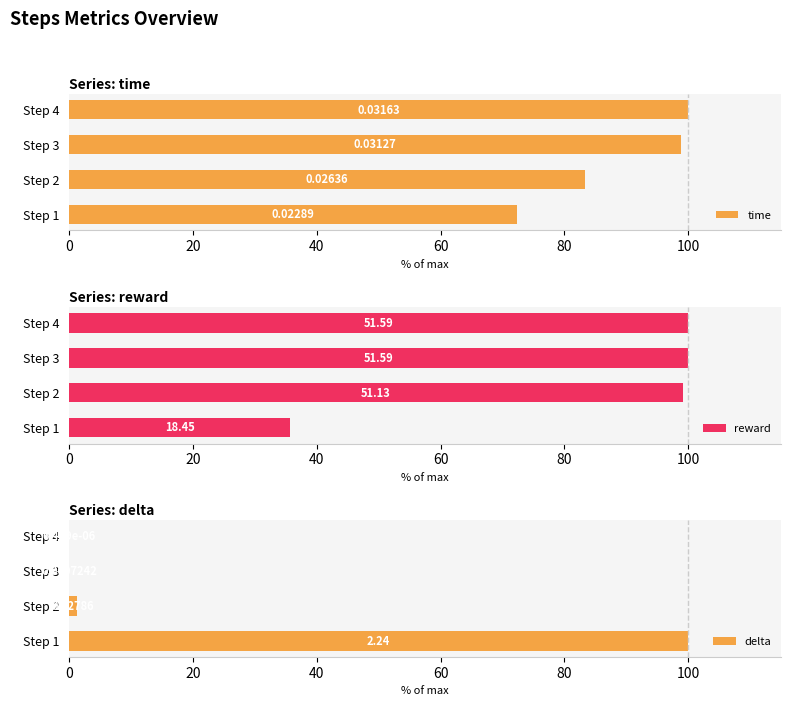

What is the sum of all delta values?

101.3